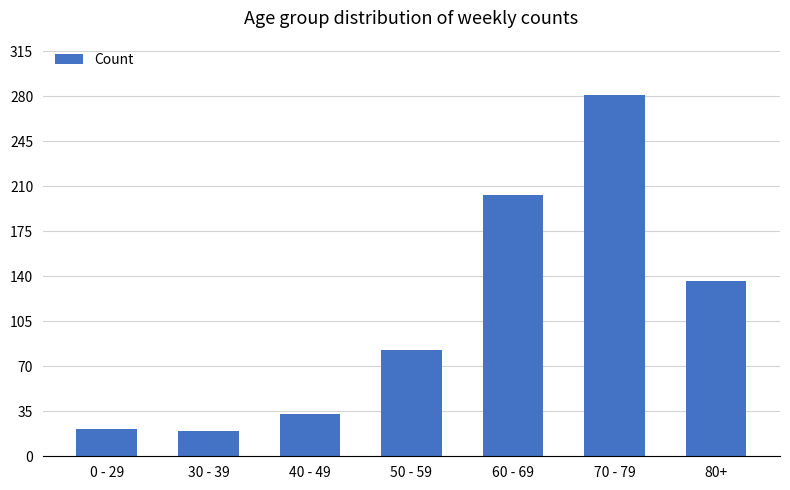

Are the bars grouped side by side (vs. stacked)?

No